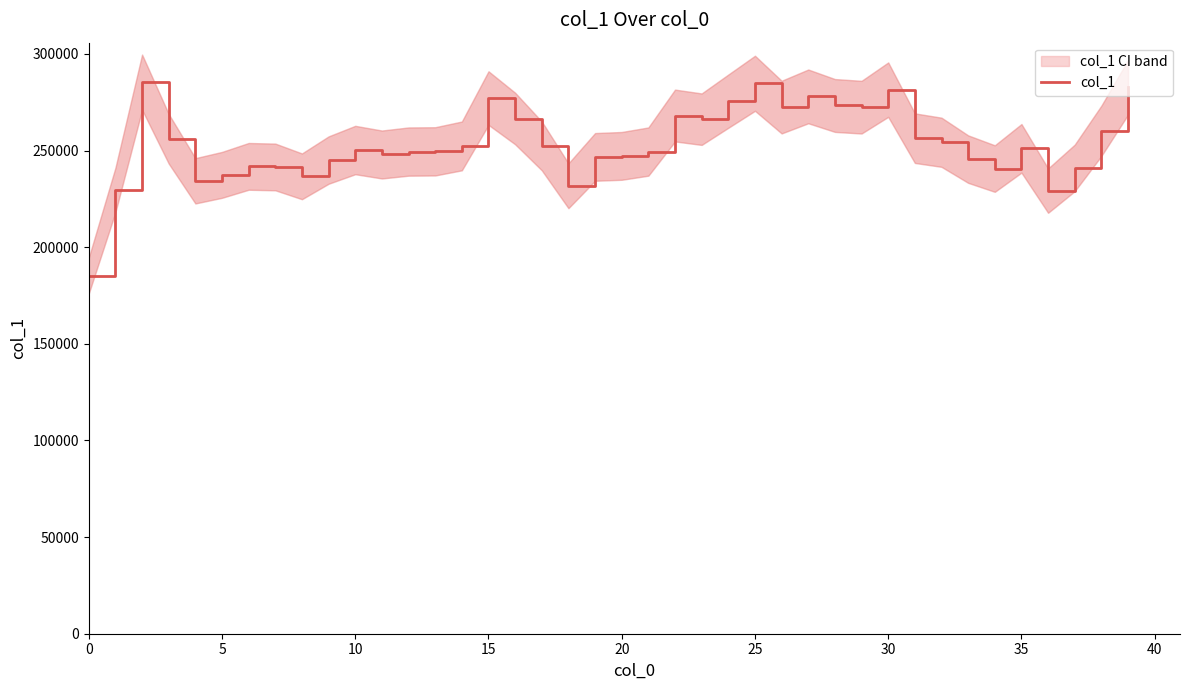

Between 16 and 18, which is larger?

16